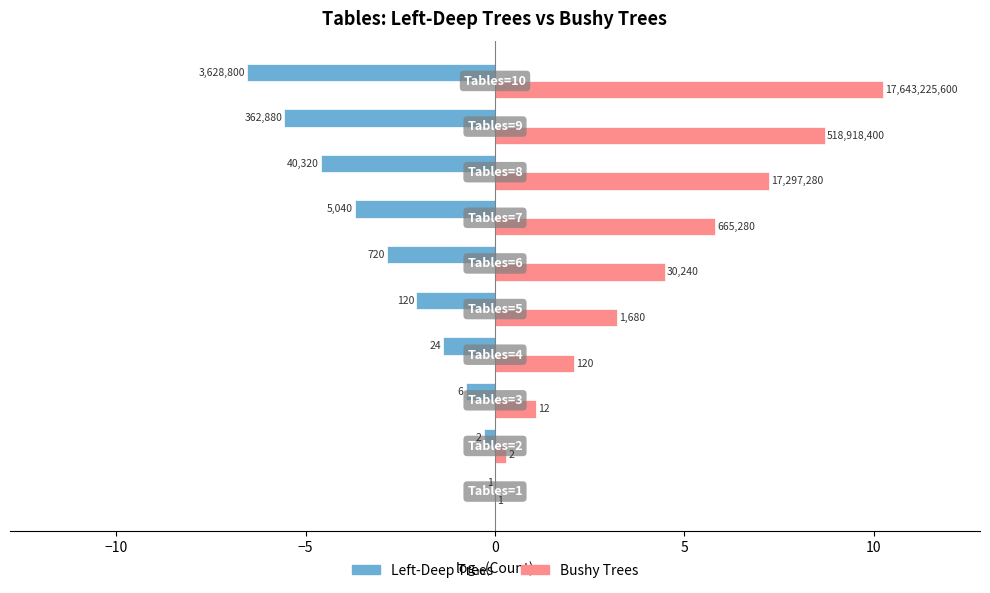

What are all the series names shown in the legend?

Left-Deep Trees, Bushy Trees